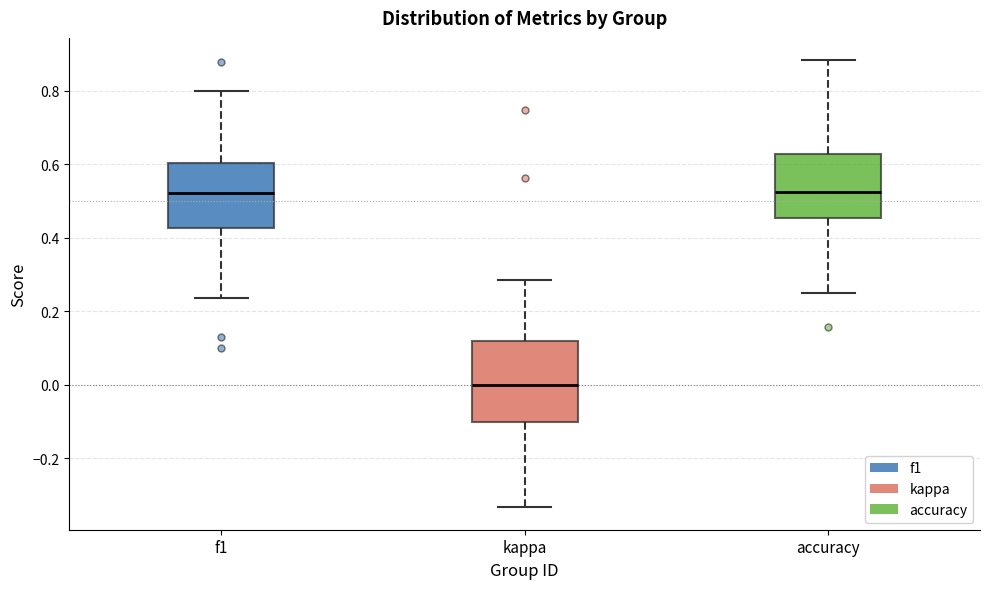

Where does the lower whisker of the box for f1 end on the y-axis? The values are not printed on the chart, so give them approximately, as read against the axis.

0.24